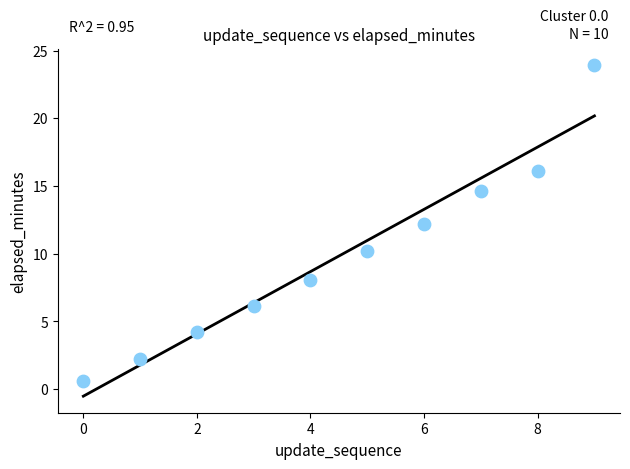

What is the range of Y values (max minus min)?

23.3